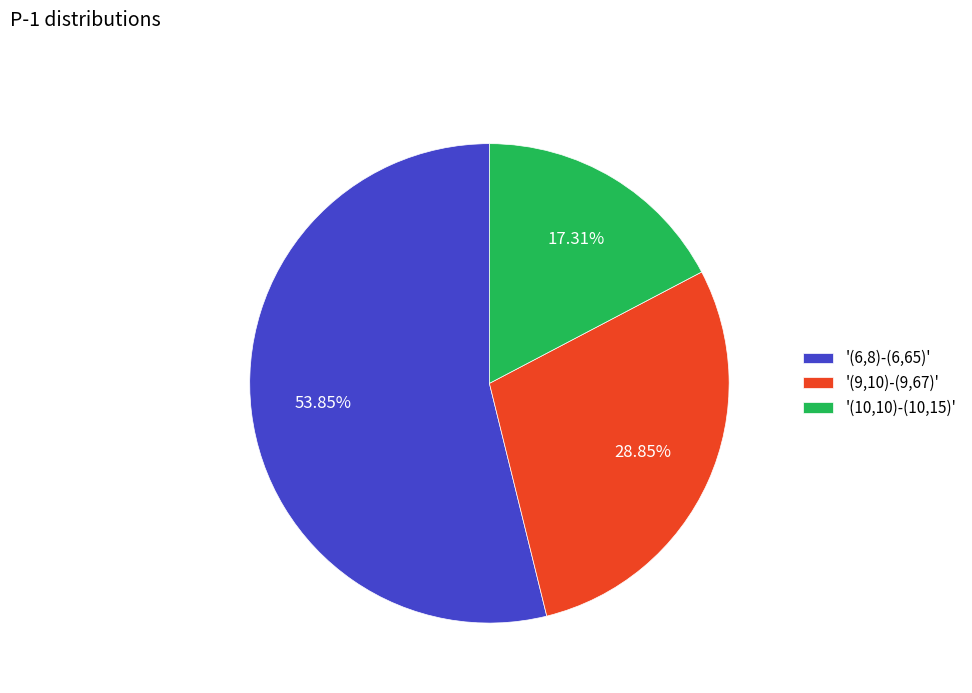

How many segments does this pie chart have?

3